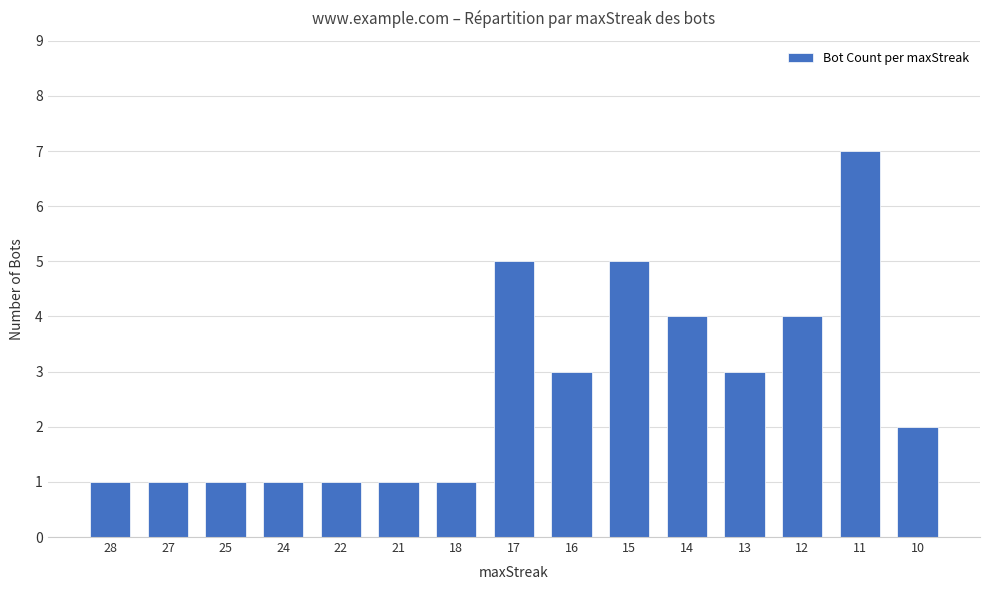

Count the number of data series in this chart.

1